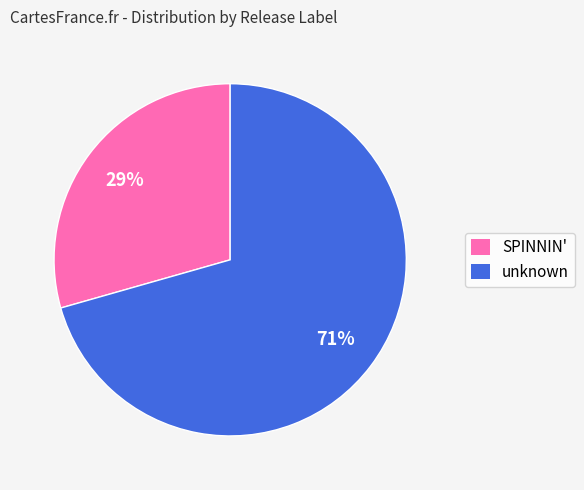

Combined, do unknown and SPINNIN' account for over 50%?

Yes